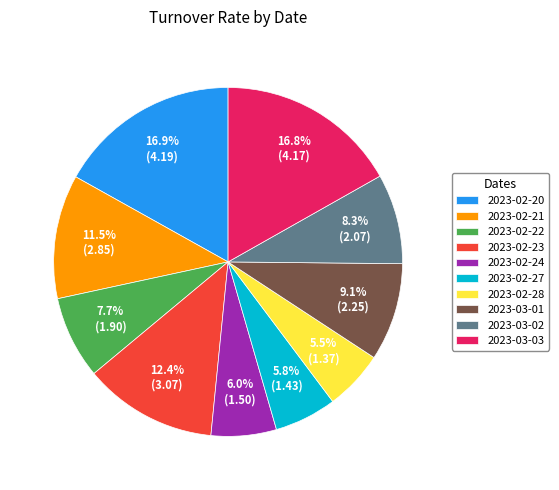

What is the ratio of the value at 2023-02-24 to the value at 2023-03-02?

0.7